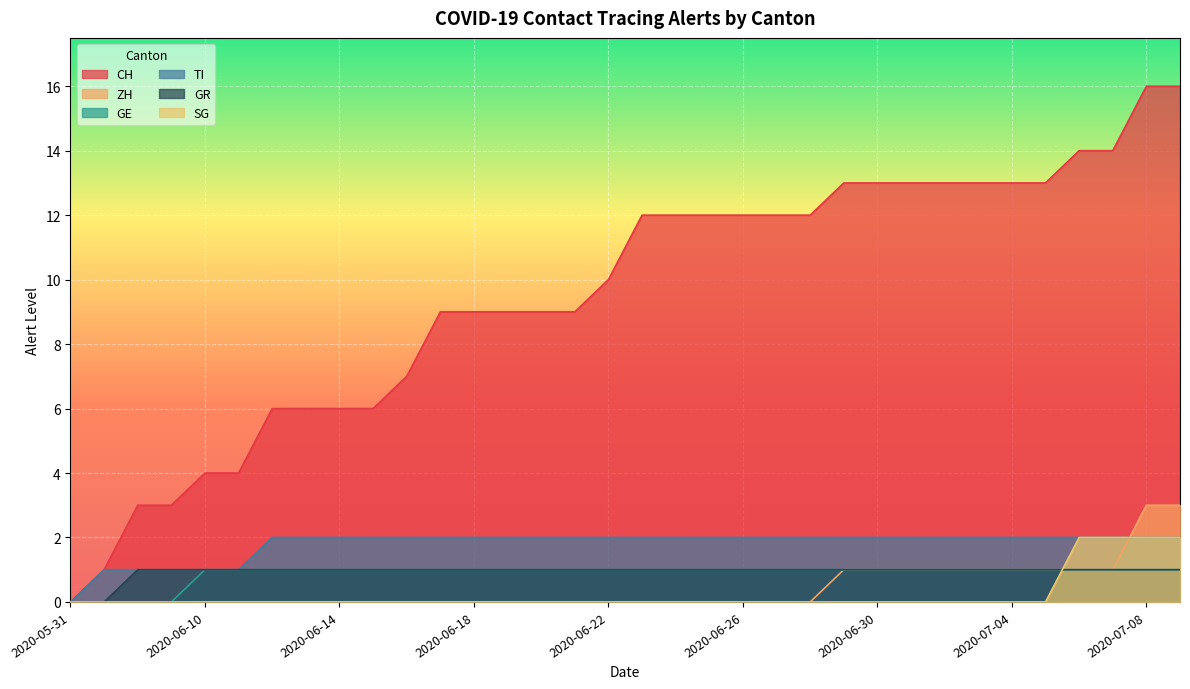

At which category does the chart reach its peak across all series?

2020-07-08